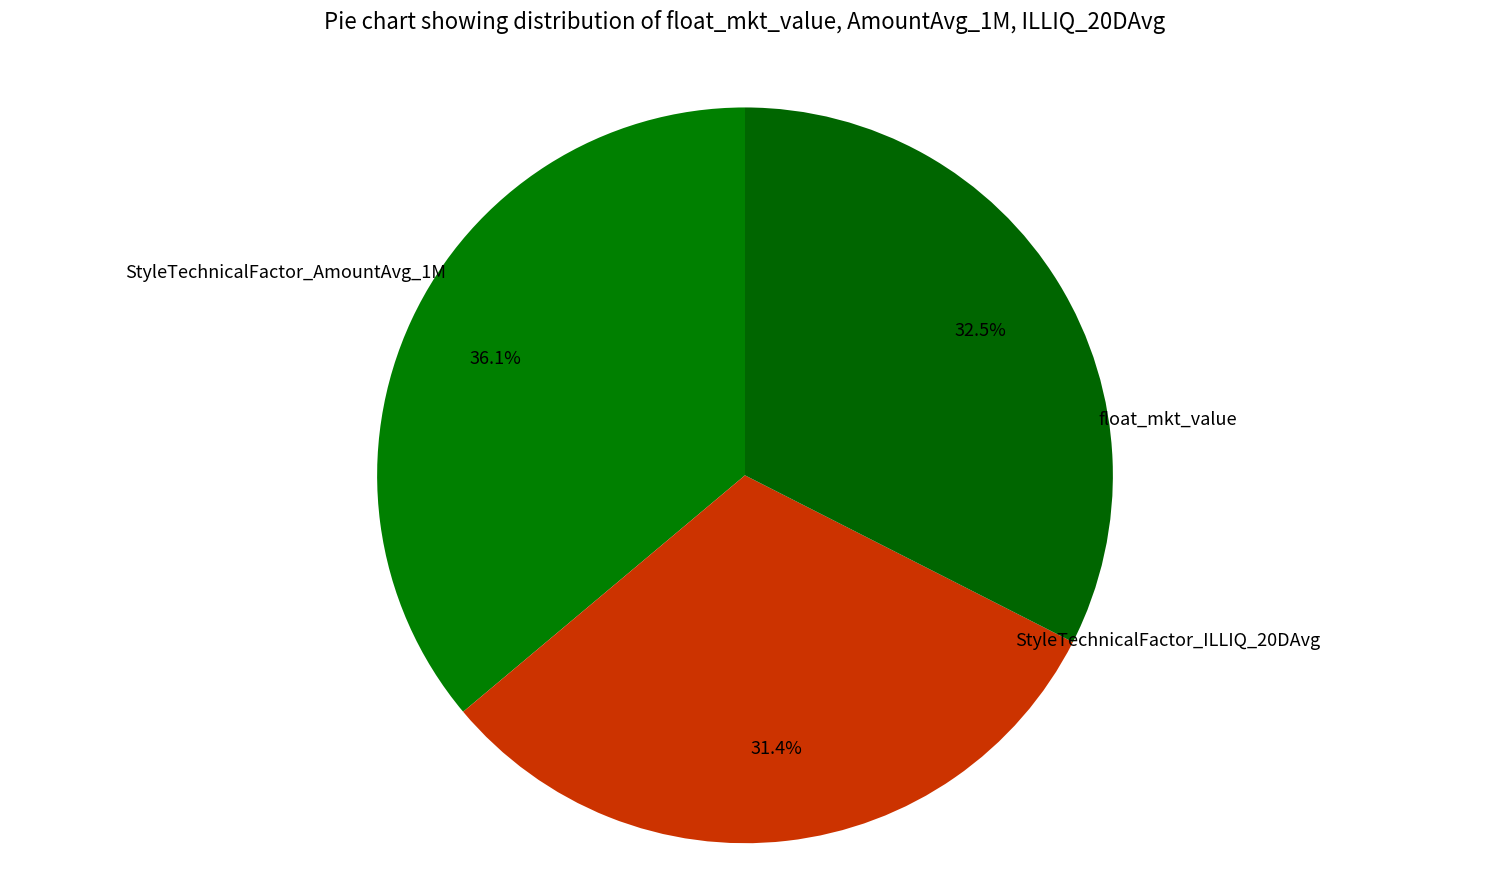

Count the number of slices in the pie.

3